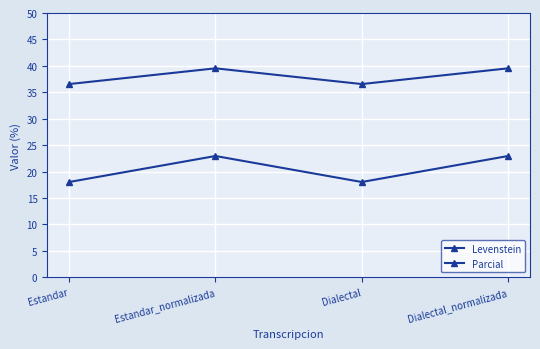

How many distinct data groups are displayed?

2